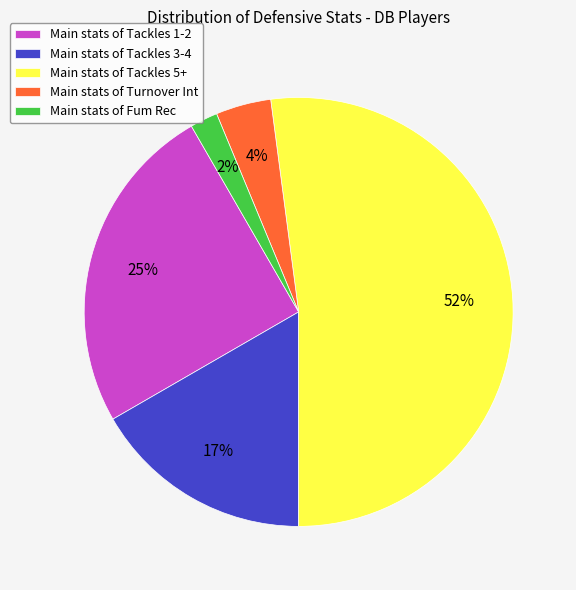

Is there a majority slice in this chart?

Yes